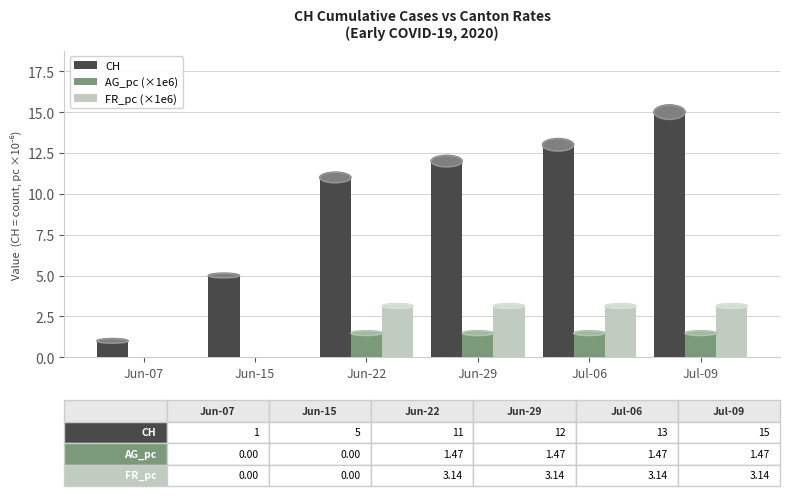

Which series has the largest total across all categories?

CH